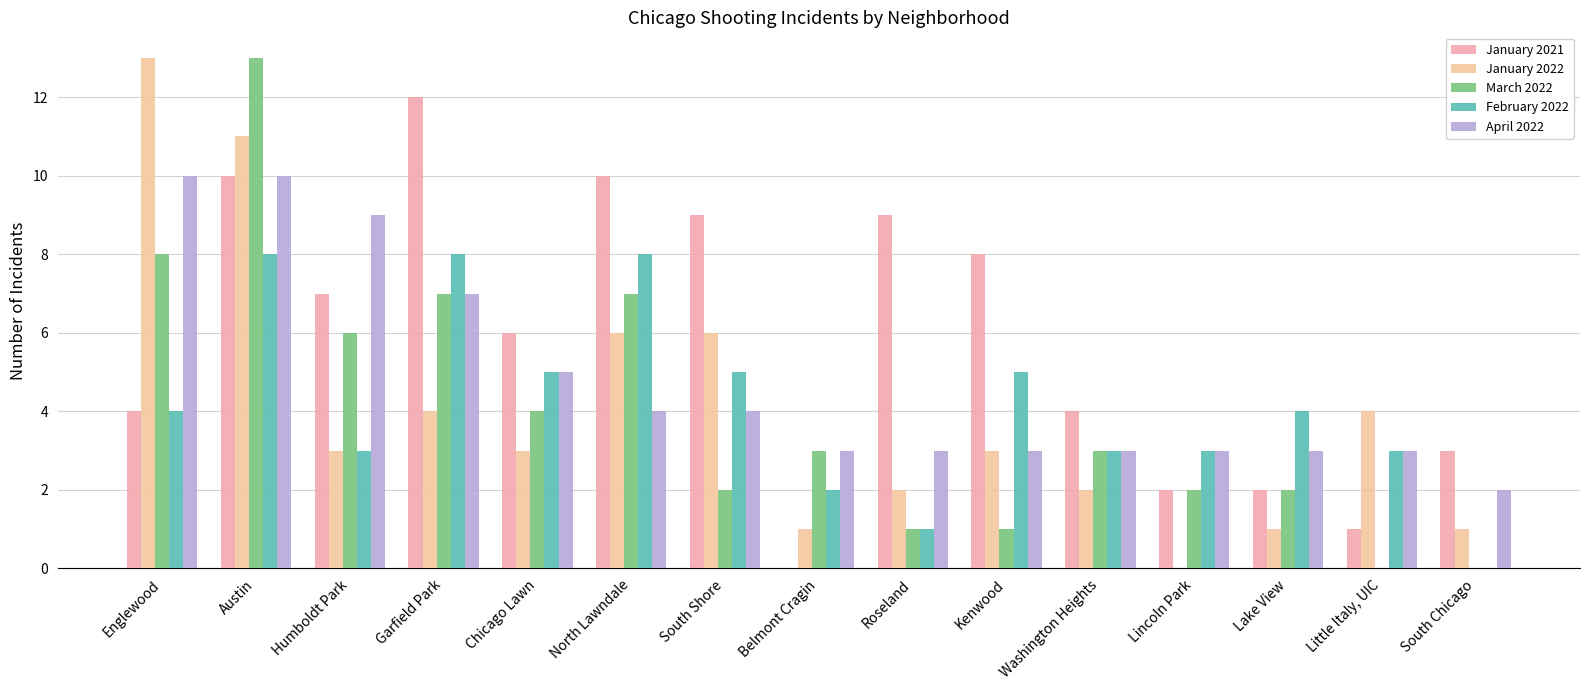

Are the bars grouped side by side (vs. stacked)?

Yes